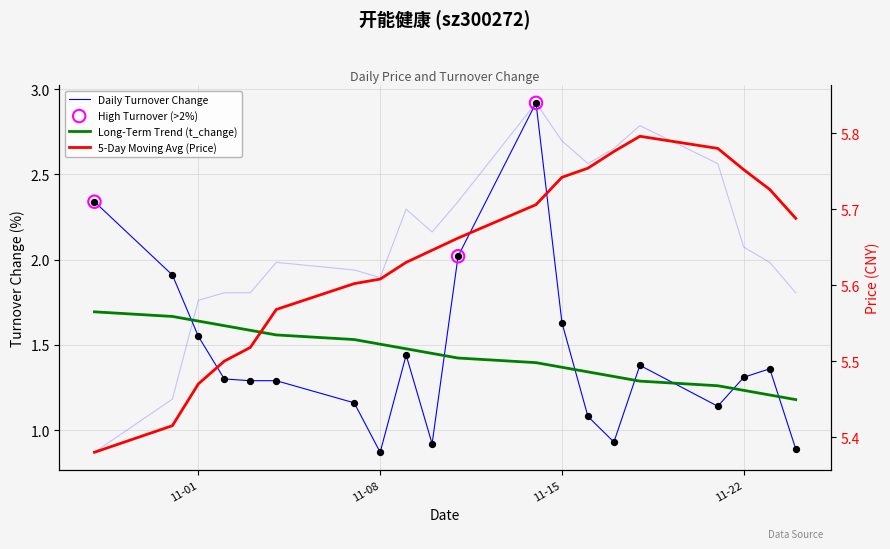

Which series has the widest spread of Y values?

t_change